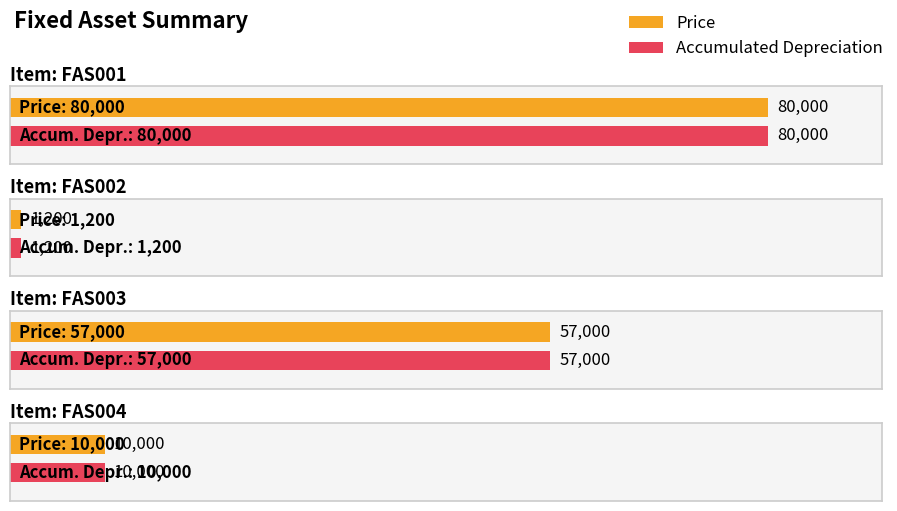

Between FAS003 and FAS004, which series saw the biggest shift?

Price